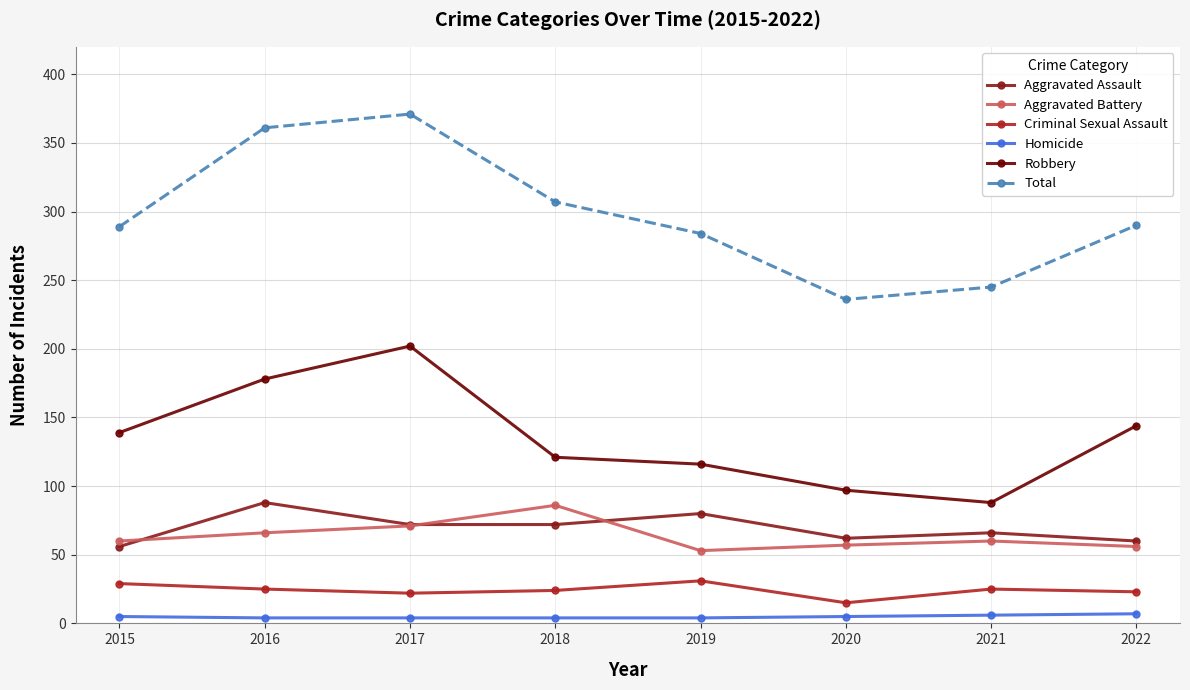

Which series has the widest spread of values?

Total